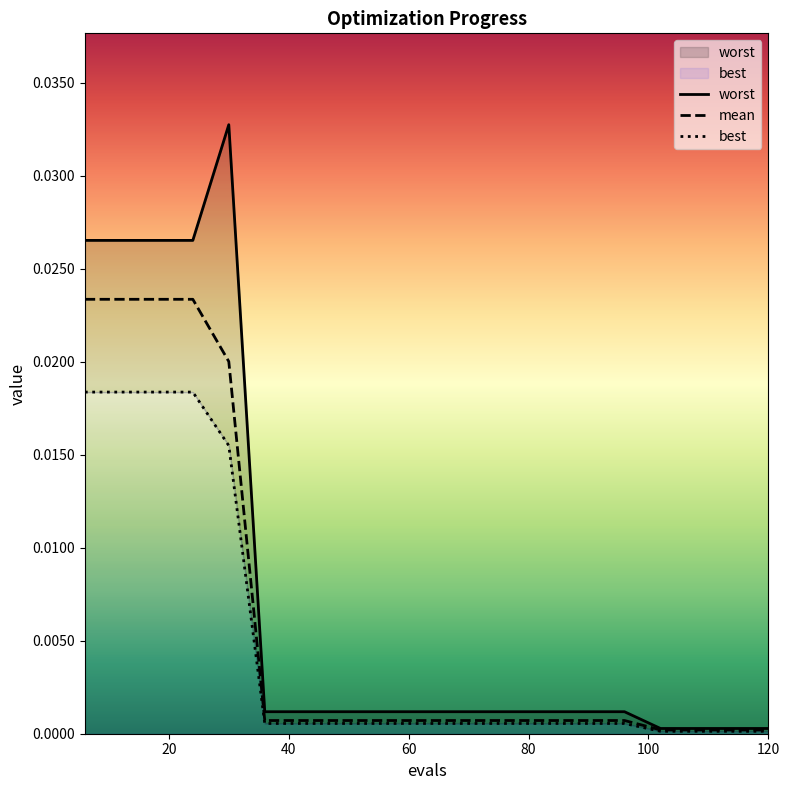

Is this an area chart (filled region under the line)?

No